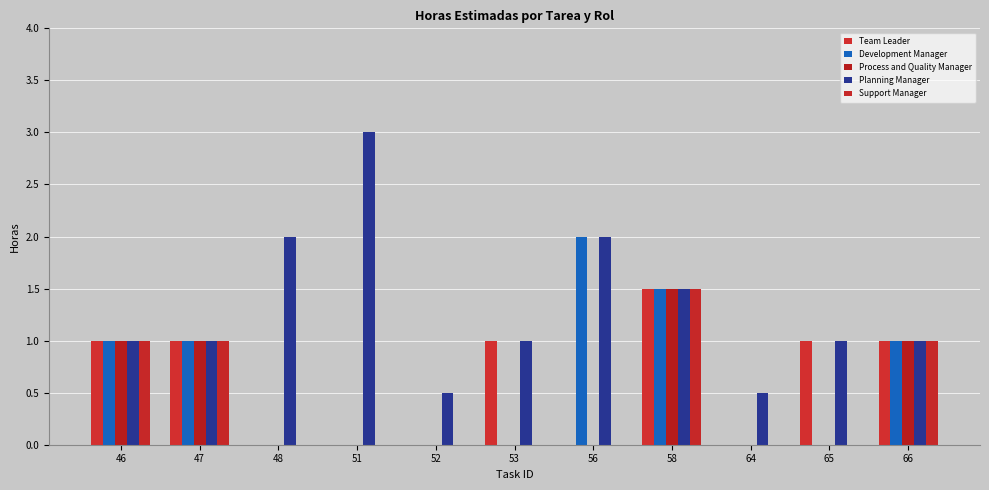

Which series changed the most between 51 and 52?

Planning Manager